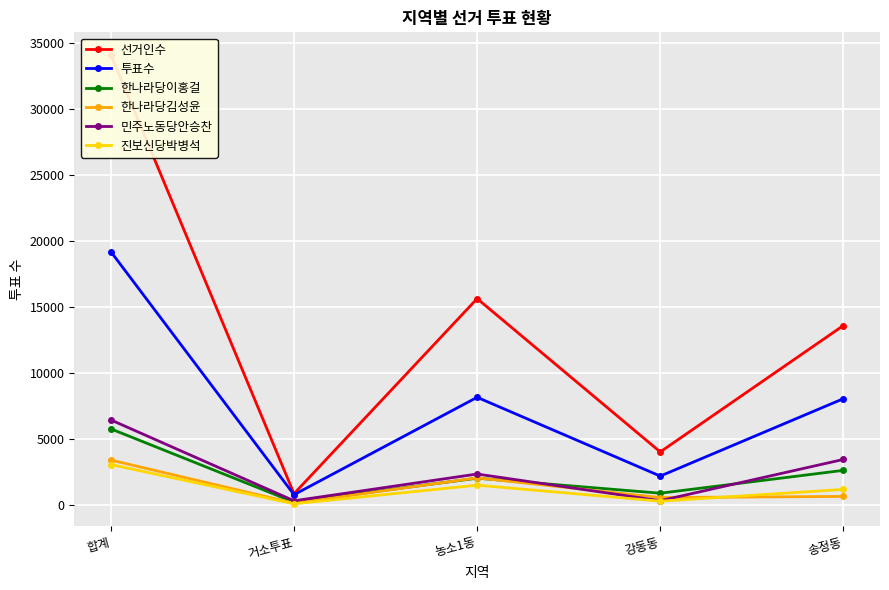

List the series in order of their peak value, lowest first.

진보신당박병석, 한나라당김성윤, 한나라당이홍걸, 민주노동당안승찬, 투표수, 선거인수